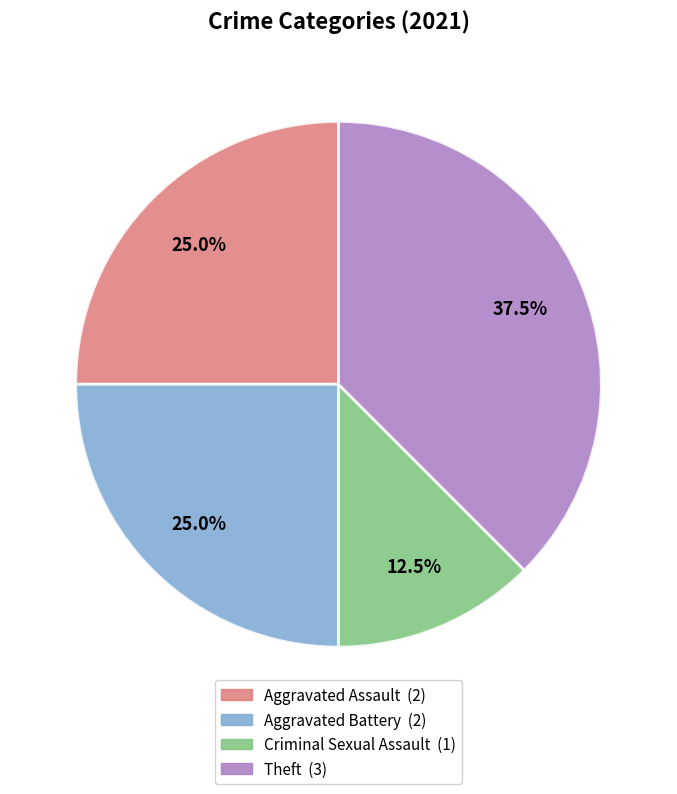

Is there any slice that represents more than half of the pie?

No